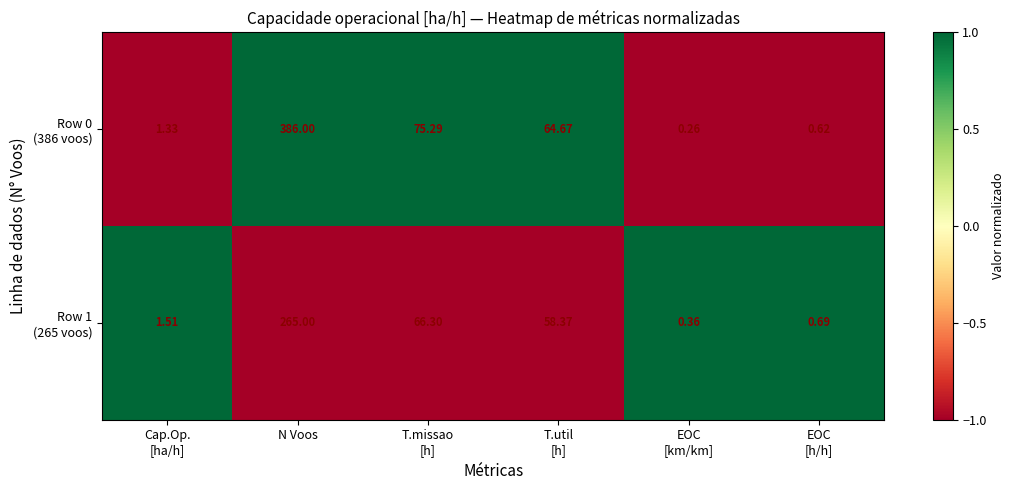

Which label corresponds to the largest value in the chart?

N Voos